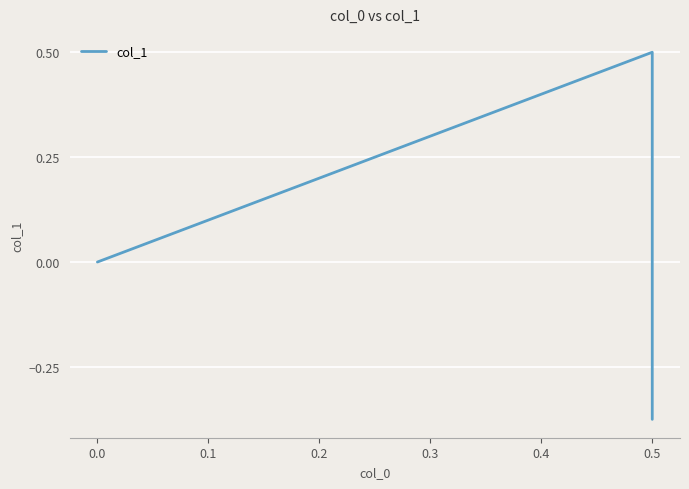

The chart shows a value of 0.2 at 0.5. True or false?

False